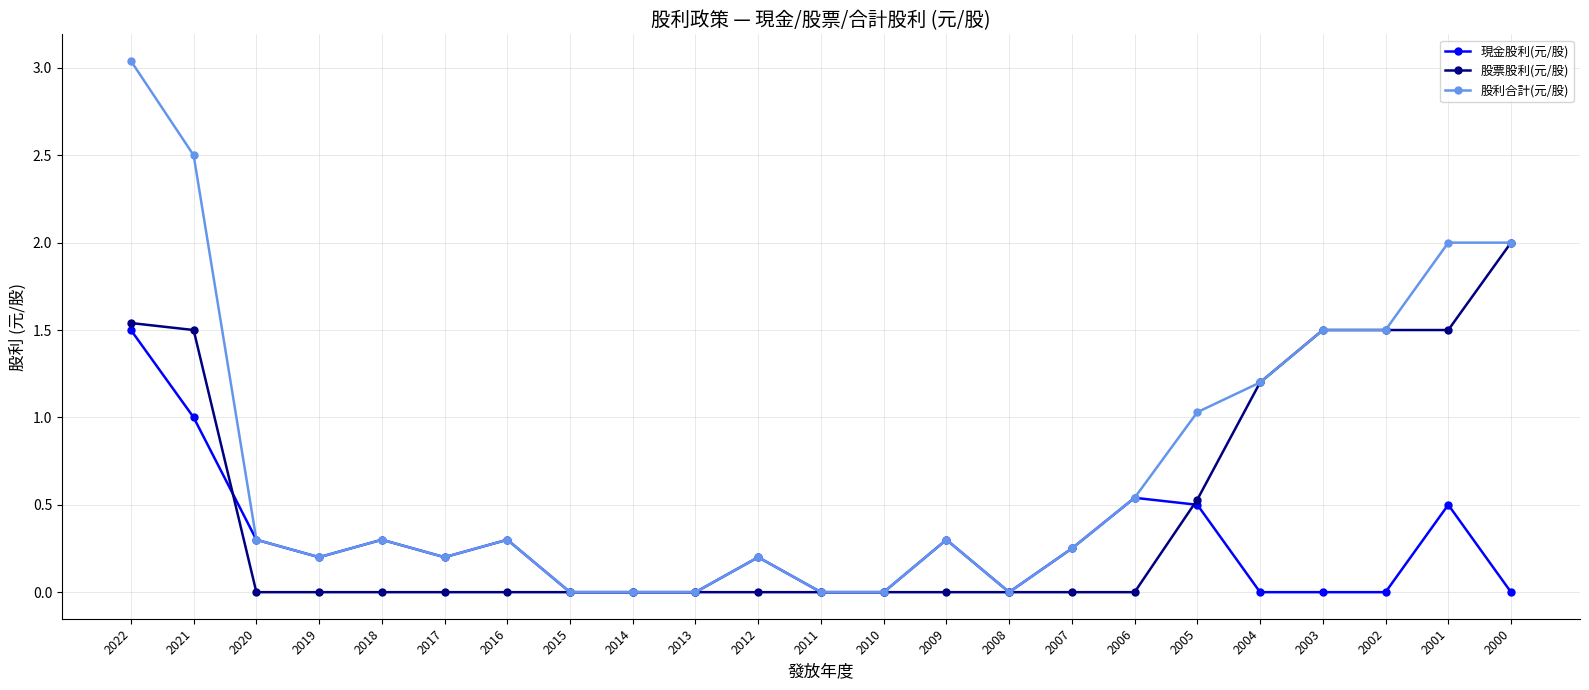

The 現金股利(元/股) series shows 0.5 at 2006. True or false?

True